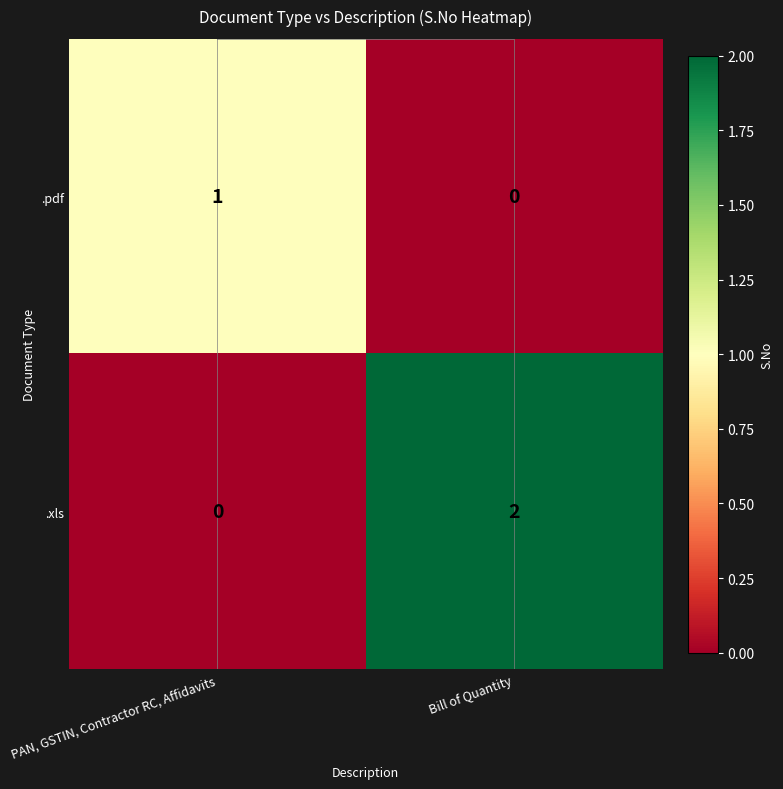

Rank the categories by .xls value from highest to lowest.

Bill of Quantity, PAN, GSTIN, Contractor RC, Affidavits